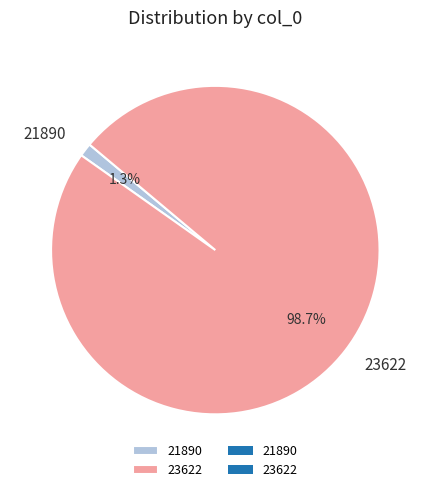

Which category has the biggest portion of the pie?

23622